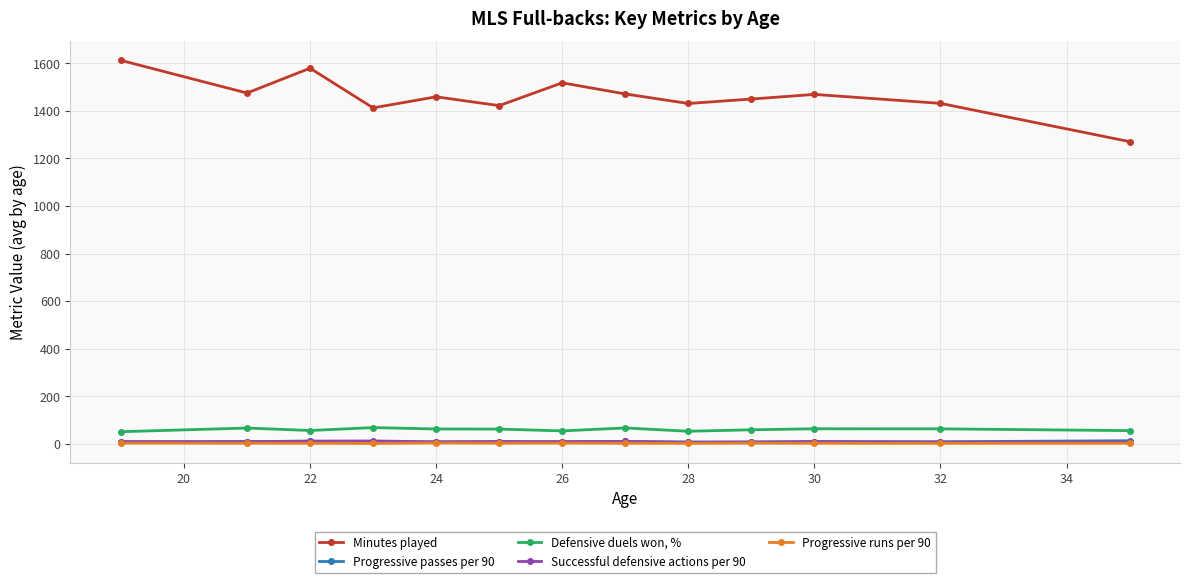

What is the greatest value displayed?

1613.0